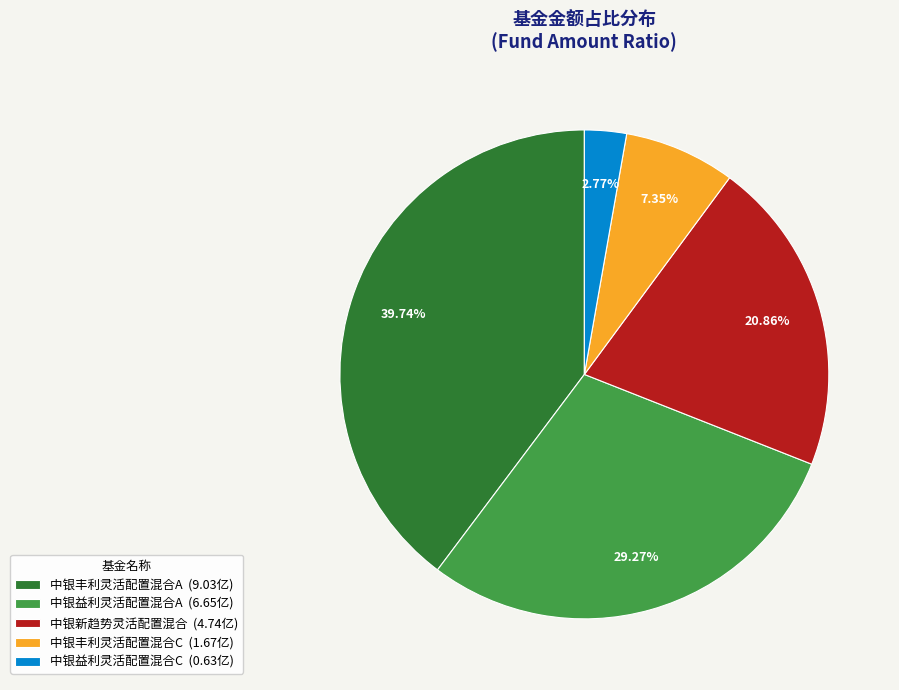

Is it true that 中银丰利灵活配置混合A is 40% of the pie?

True